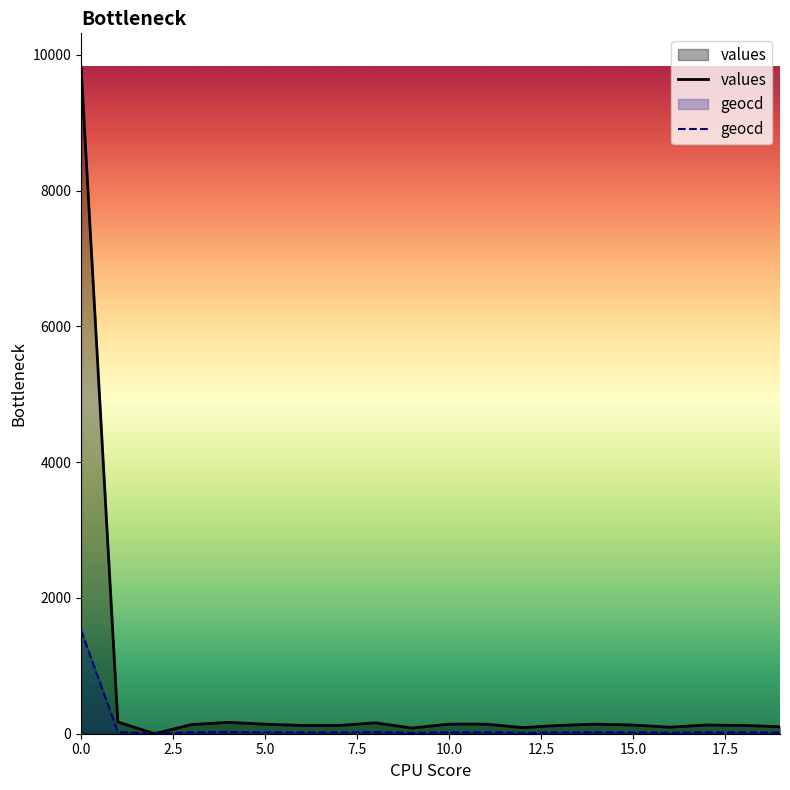

What is the difference between the maximum and second lowest values in the values series?

9743